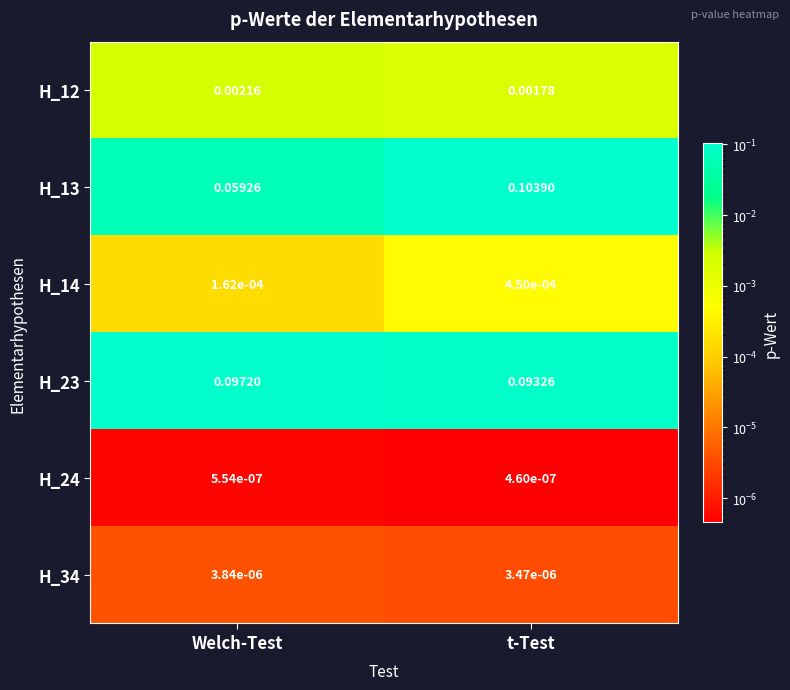

At which label is H_24 closest to 0?

t-Test